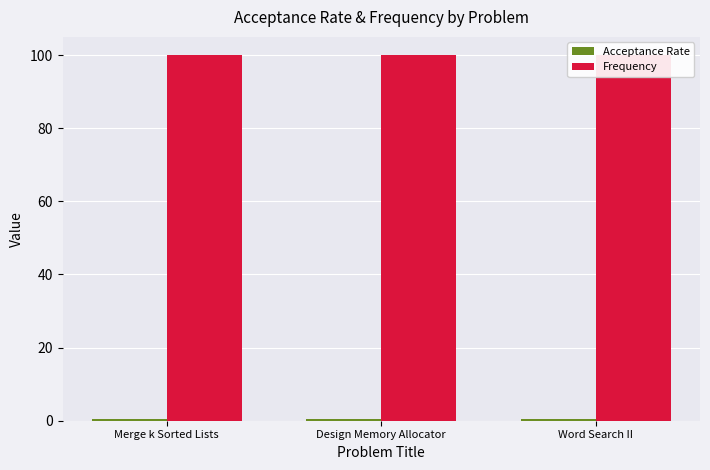

What is the label of the 3rd bar from the right?

Merge k Sorted Lists